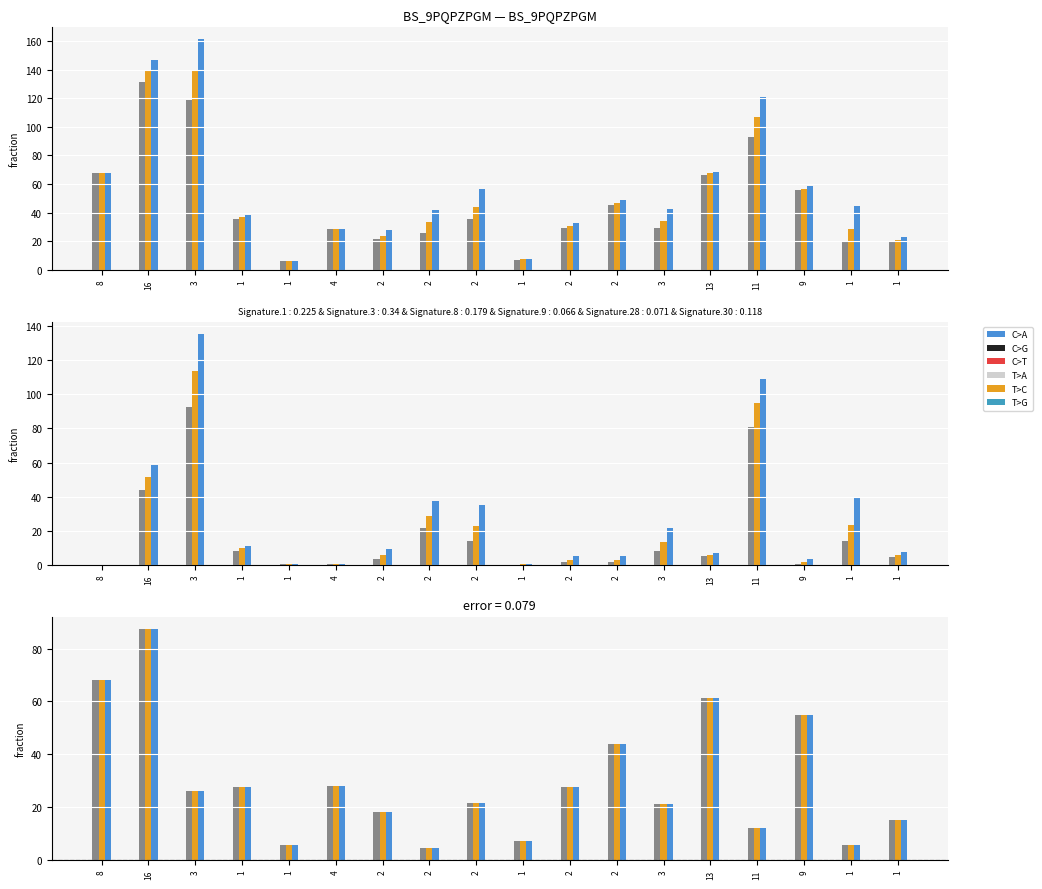

Rank the categories by Rt(0.7) value from highest to lowest.

3, 16, 11, 8, 13, 9, 2, 2, 1, 3, 2, 2, 1, 4, 2, 1, 1, 1